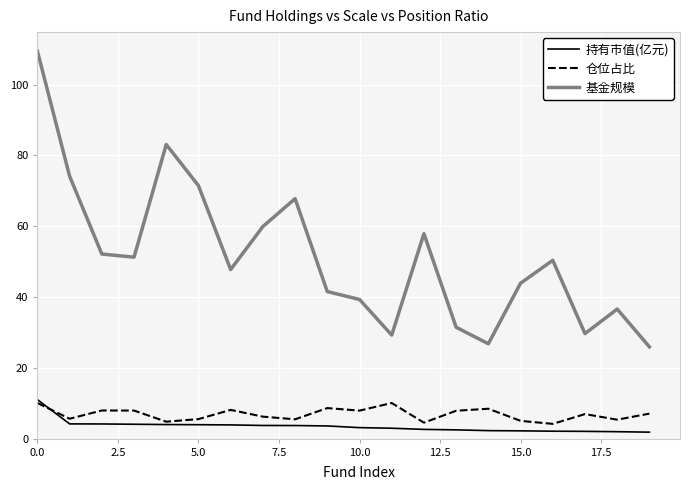

What is the maximum value for 持有市值(亿元)?

11.0